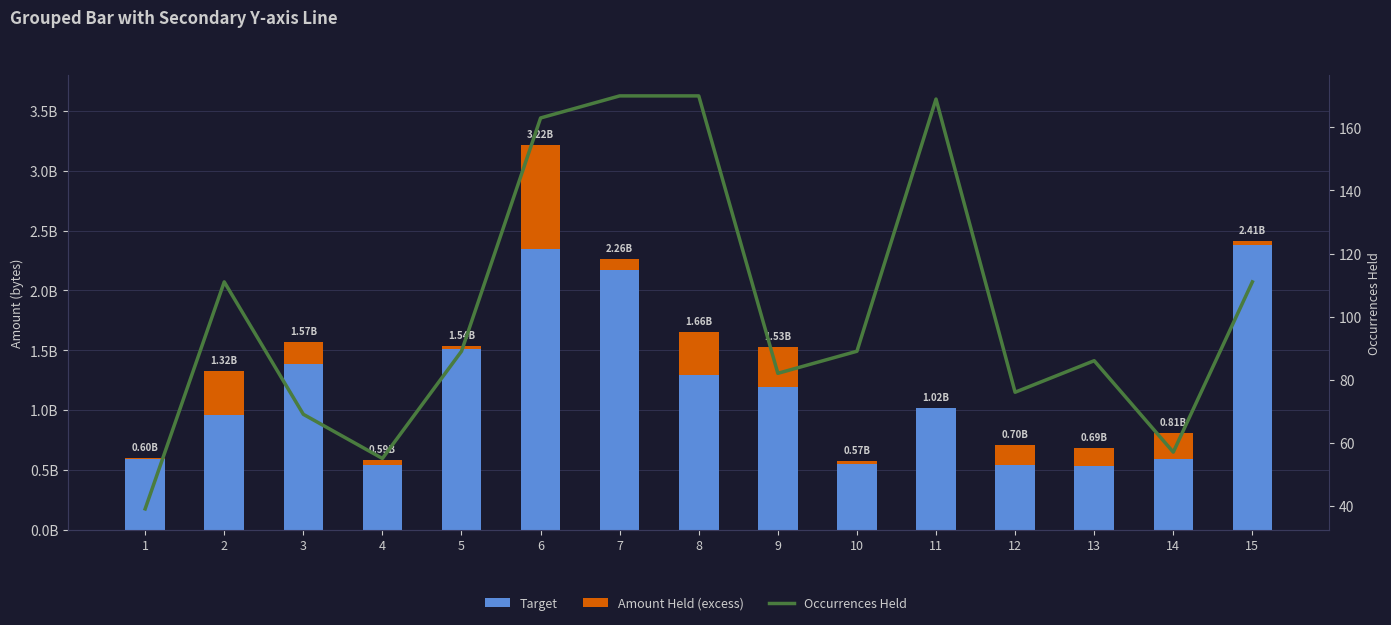

The Amount Held (excess) series shows 609254898.2 at 2. True or false?

False